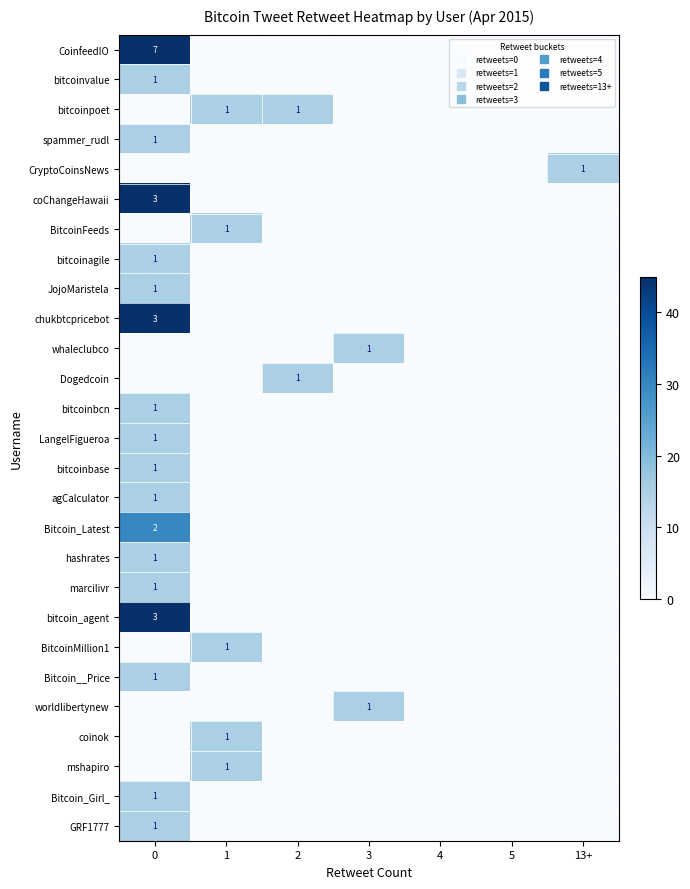

At how many categories does at least one series exceed 14?

5